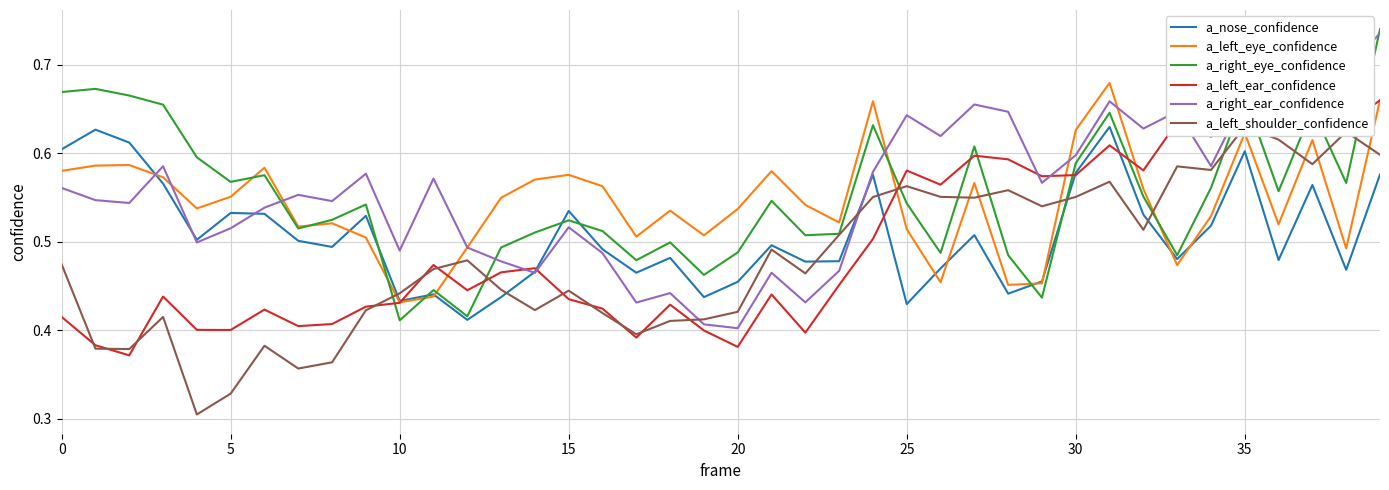

What is the average value of the a_nose_confidence series?

0.5